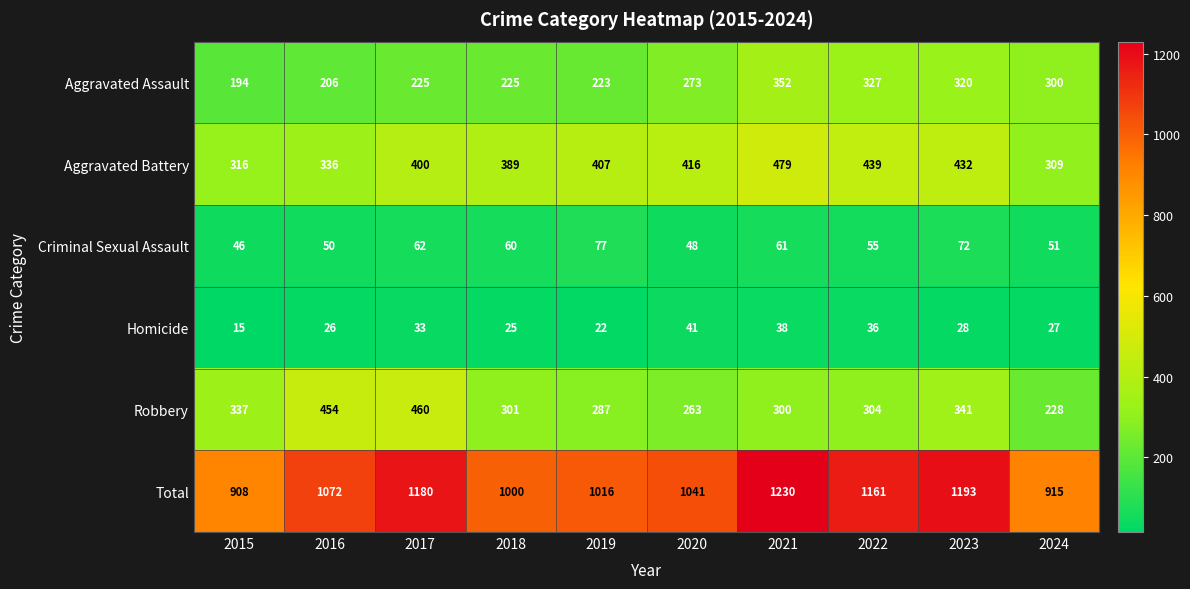

How many series are shown in this chart?

6